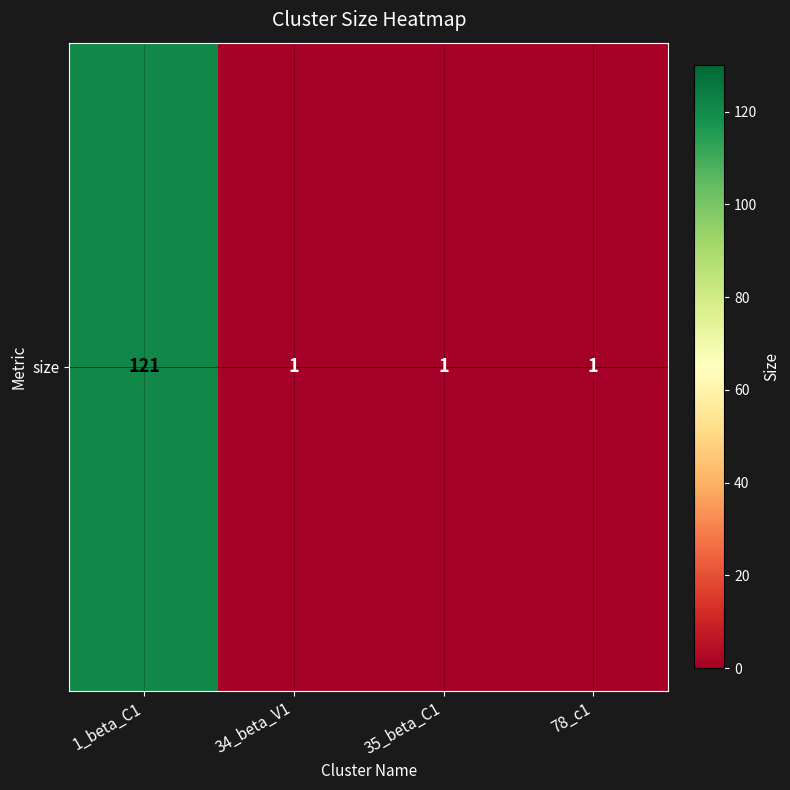

Which label corresponds to the smallest value in the chart?

34_beta_V1